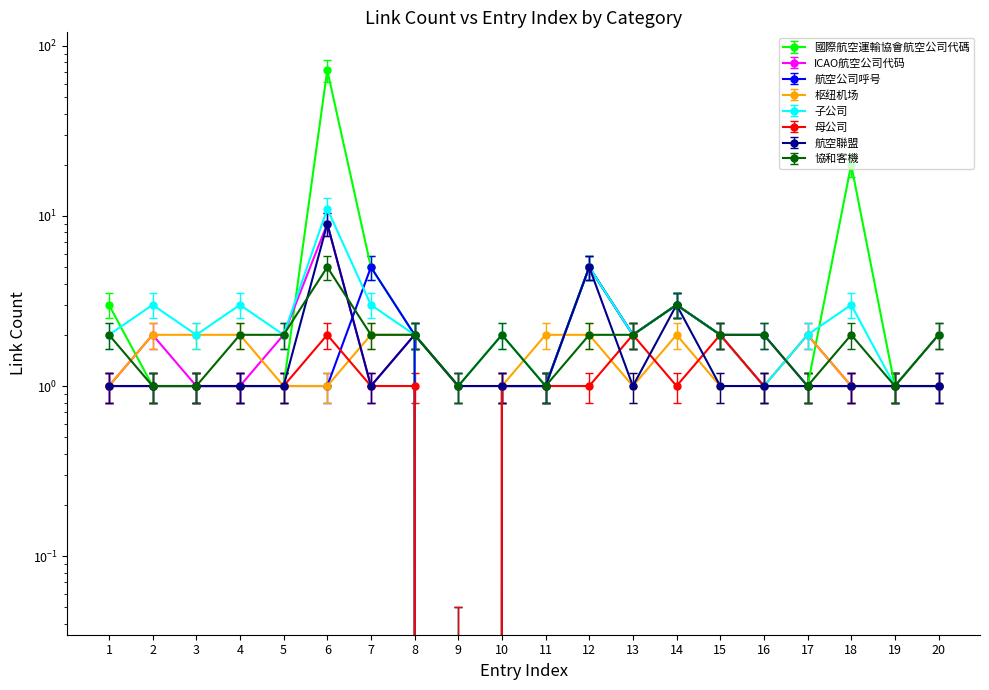

The value of 英國航空 at 1 is 4.1. True or false?

False